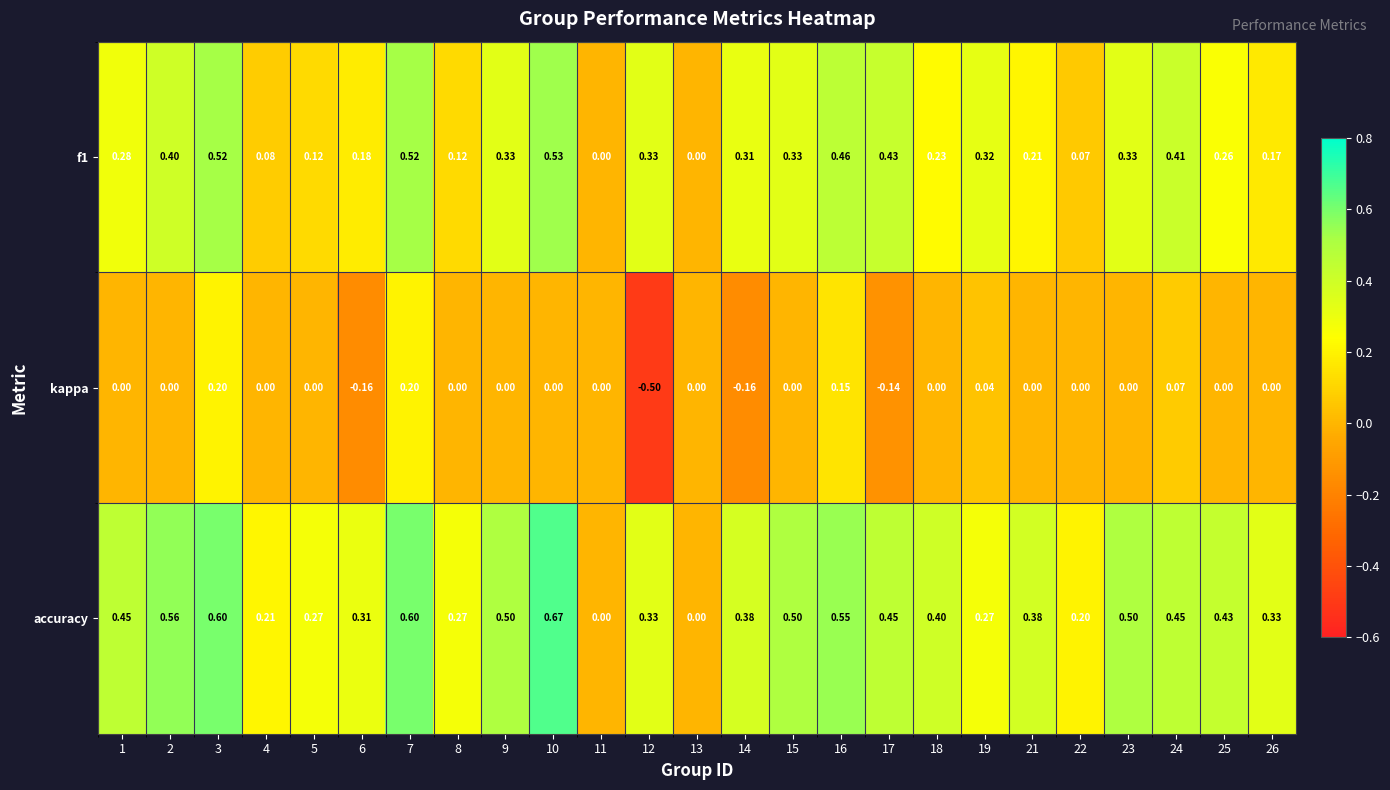

Is the value of f1 at 15 greater than the value of kappa at 15?

Yes